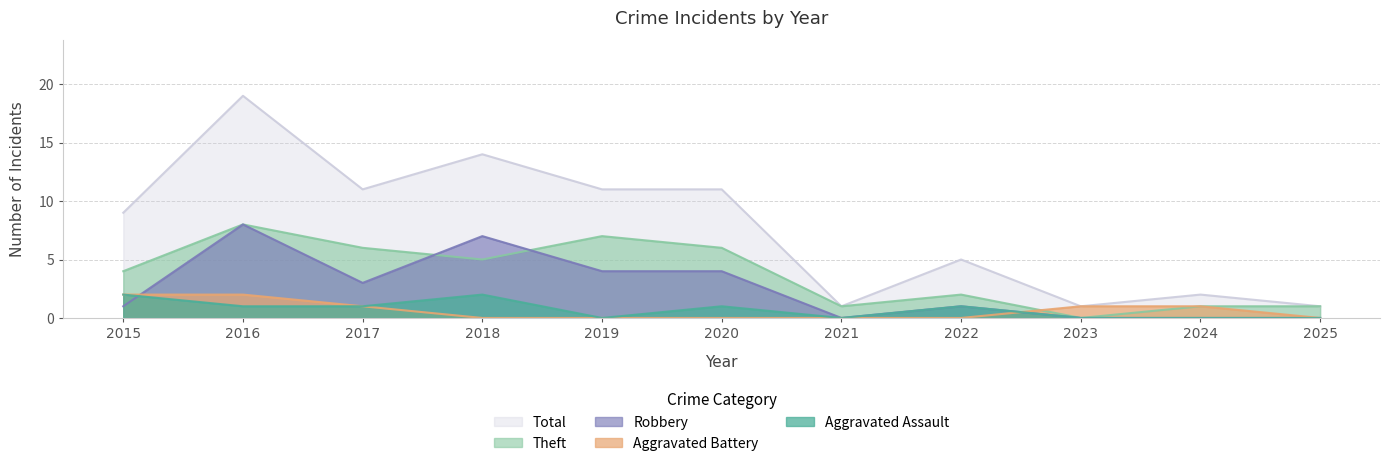

True or false: Theft and Total intersect in this chart.

False